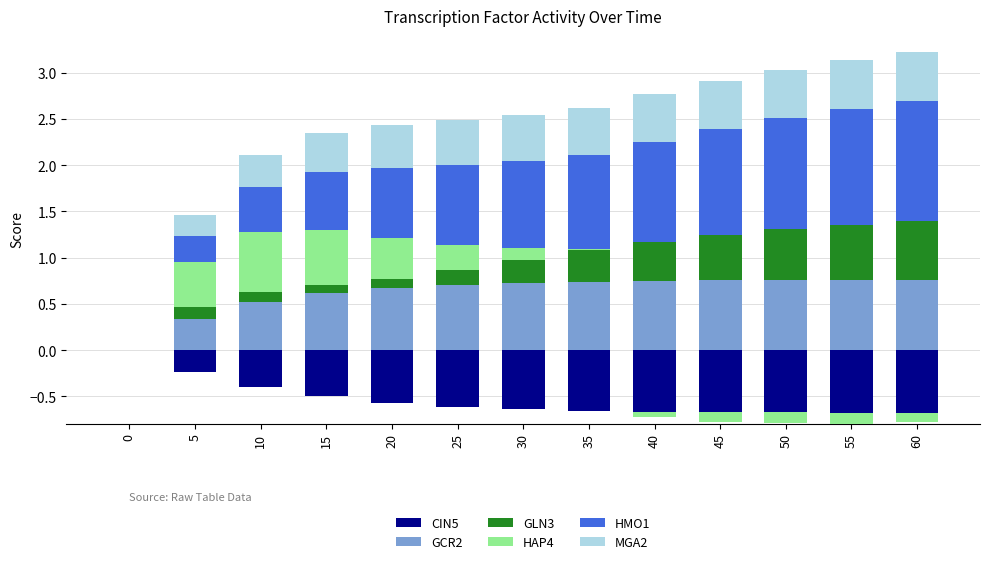

Count the GCR2 values in the range 0 to 1.

13